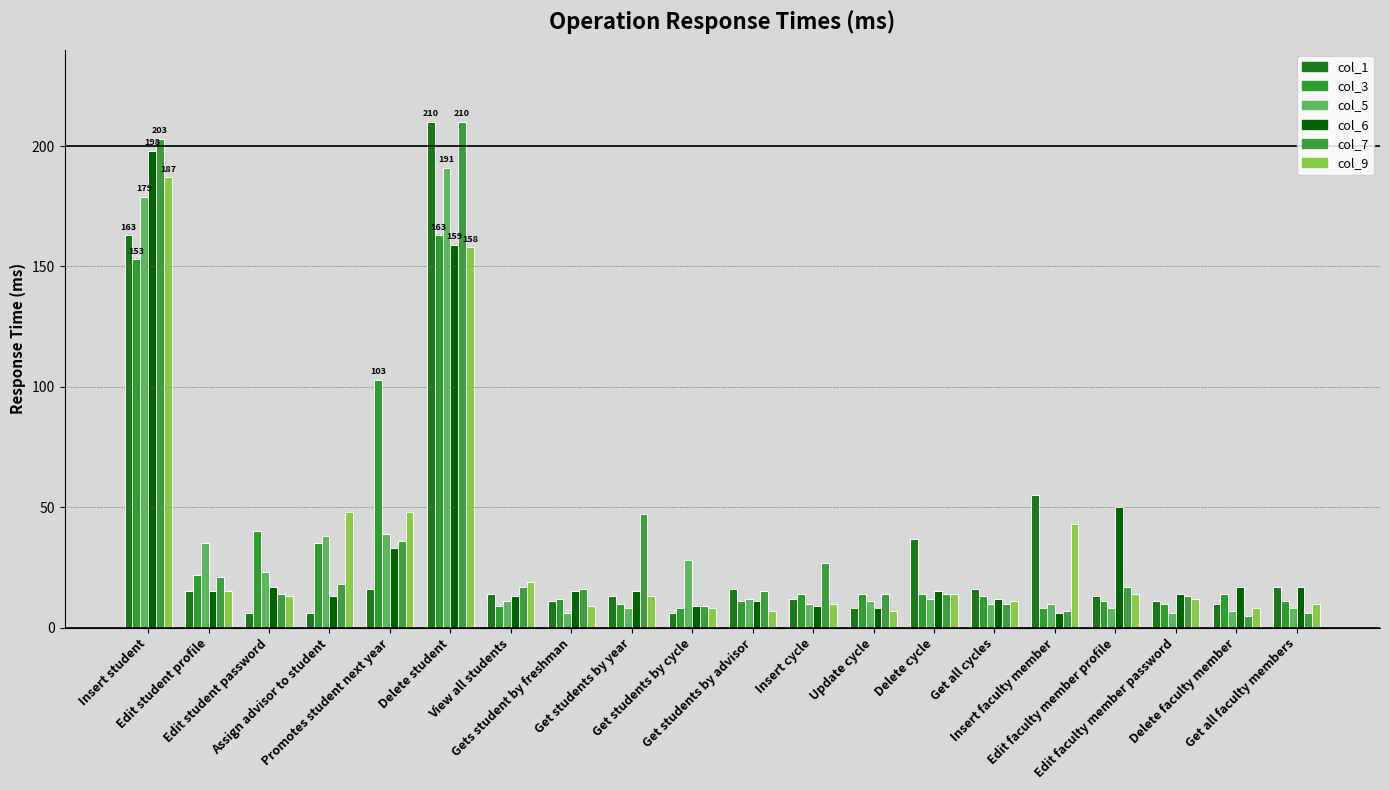

Reading left to right, transcribe all the data shown in this chart.

col_1: Insert student=163	Edit student profile=15	Edit student password=6	Assign advisor to student=6	Promotes student next year=16	Delete student=210	View all students=14	Gets student by freshman=11	Get students by year=13	Get students by cycle=6	Get students by advisor=16	Insert cycle=12	Update cycle=8	Delete cycle=37	Get all cycles=16	Insert faculty member=55	Edit faculty member profile=13	Edit faculty member password=11	Delete faculty member=10	Get all faculty members=17
col_3: Insert student=153	Edit student profile=22	Edit student password=40	Assign advisor to student=35	Promotes student next year=103	Delete student=163	View all students=9	Gets student by freshman=12	Get students by year=10	Get students by cycle=8	Get students by advisor=11	Insert cycle=14	Update cycle=14	Delete cycle=14	Get all cycles=13	Insert faculty member=8	Edit faculty member profile=11	Edit faculty member password=10	Delete faculty member=14	Get all faculty members=11
col_5: Insert student=179	Edit student profile=35	Edit student password=23	Assign advisor to student=38	Promotes student next year=39	Delete student=191	View all students=11	Gets student by freshman=6	Get students by year=8	Get students by cycle=28	Get students by advisor=12	Insert cycle=10	Update cycle=11	Delete cycle=12	Get all cycles=10	Insert faculty member=10	Edit faculty member profile=8	Edit faculty member password=6	Delete faculty member=7	Get all faculty members=8
col_6: Insert student=198	Edit student profile=15	Edit student password=17	Assign advisor to student=13	Promotes student next year=33	Delete student=159	View all students=13	Gets student by freshman=15	Get students by year=15	Get students by cycle=9	Get students by advisor=11	Insert cycle=9	Update cycle=8	Delete cycle=15	Get all cycles=12	Insert faculty member=6	Edit faculty member profile=50	Edit faculty member password=14	Delete faculty member=17	Get all faculty members=17
col_7: Insert student=203	Edit student profile=21	Edit student password=14	Assign advisor to student=18	Promotes student next year=36	Delete student=210	View all students=17	Gets student by freshman=16	Get students by year=47	Get students by cycle=9	Get students by advisor=15	Insert cycle=27	Update cycle=14	Delete cycle=14	Get all cycles=10	Insert faculty member=7	Edit faculty member profile=17	Edit faculty member password=13	Delete faculty member=5	Get all faculty members=6
col_9: Insert student=187	Edit student profile=15	Edit student password=13	Assign advisor to student=48	Promotes student next year=48	Delete student=158	View all students=19	Gets student by freshman=9	Get students by year=13	Get students by cycle=8	Get students by advisor=7	Insert cycle=10	Update cycle=7	Delete cycle=14	Get all cycles=11	Insert faculty member=43	Edit faculty member profile=14	Edit faculty member password=12	Delete faculty member=8	Get all faculty members=10